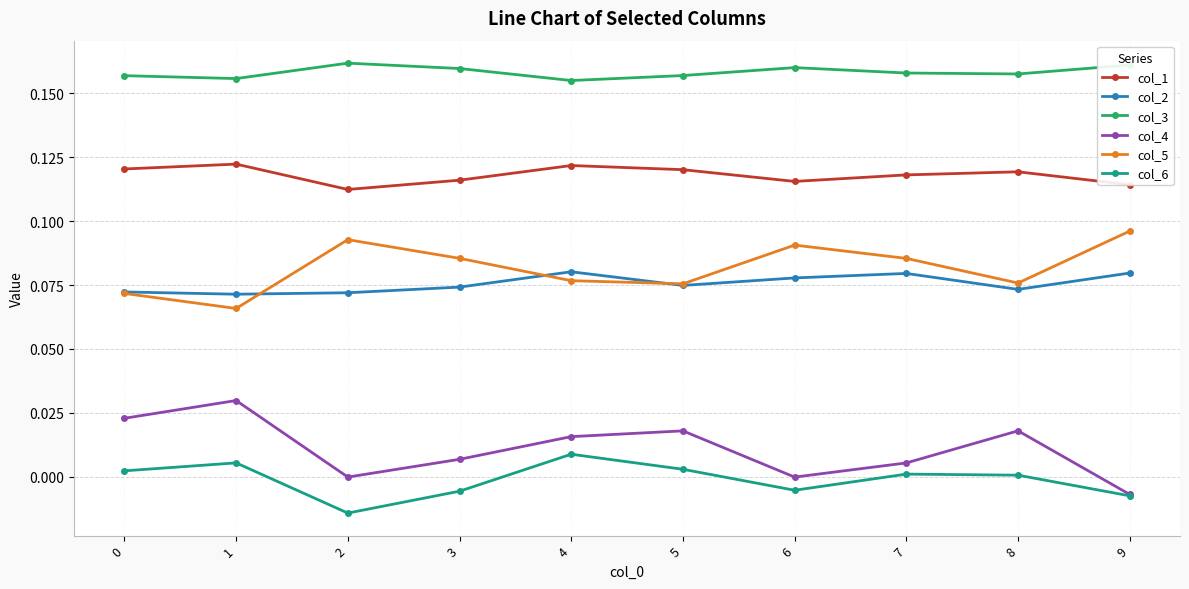

Is the value of col_6 at 4 greater than the value of col_2 at 2?

No